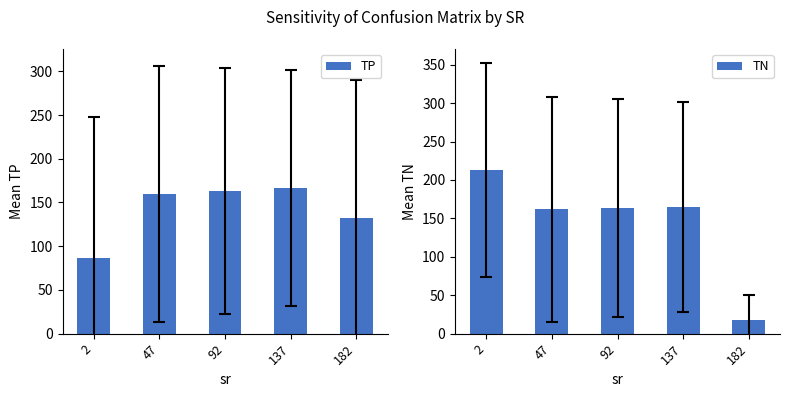

What is the smallest value displayed?

18.4